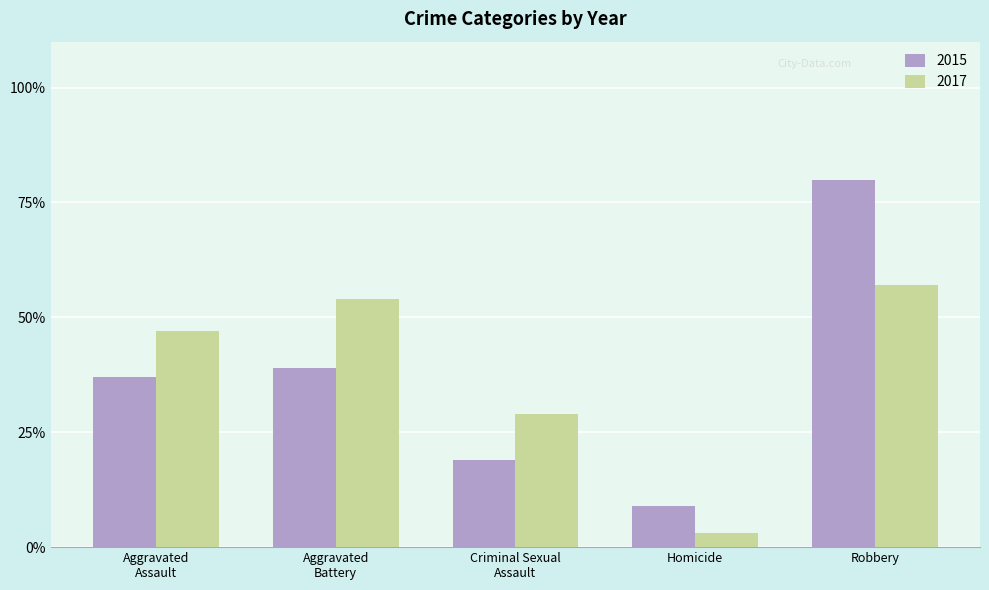

True or false: 2015 has a value of 80 at Robbery.

True